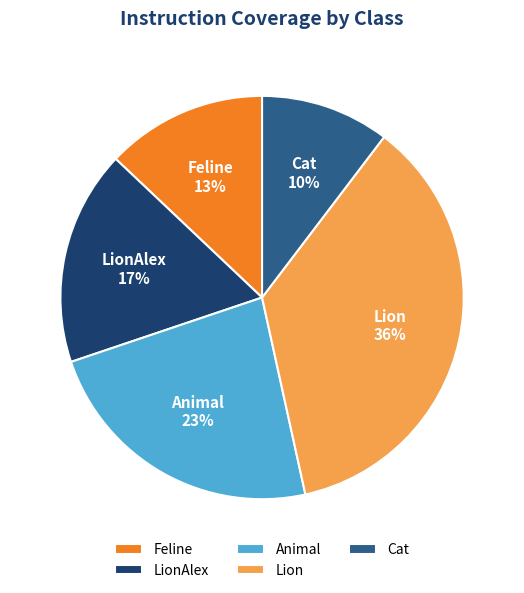

Combined, do LionAlex and Cat account for over 50%?

No